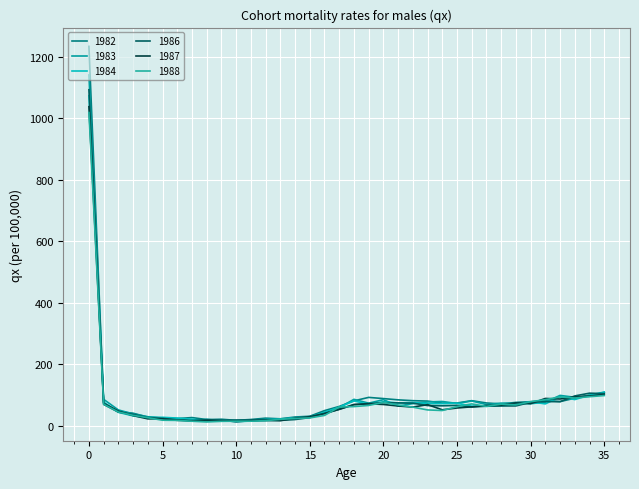

Where do 1984 and 1983 first cross each other?

4 and 5